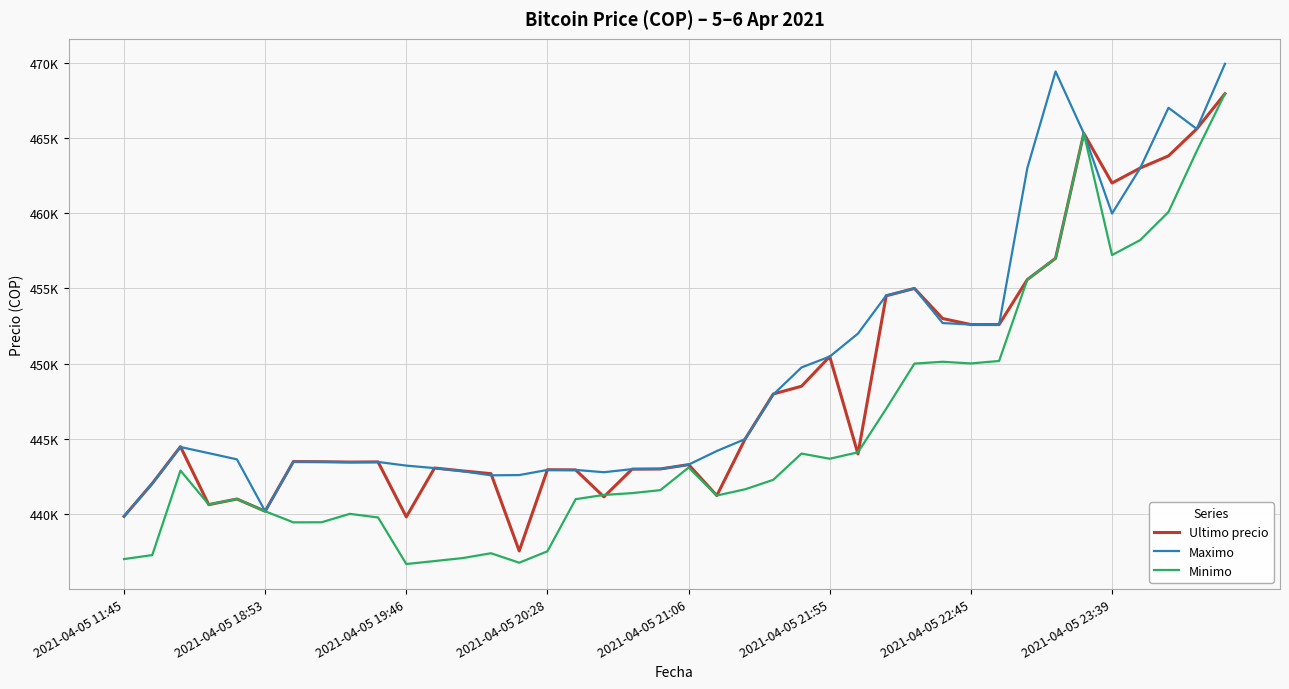

Does the chart display data point markers on the line(s)?

No